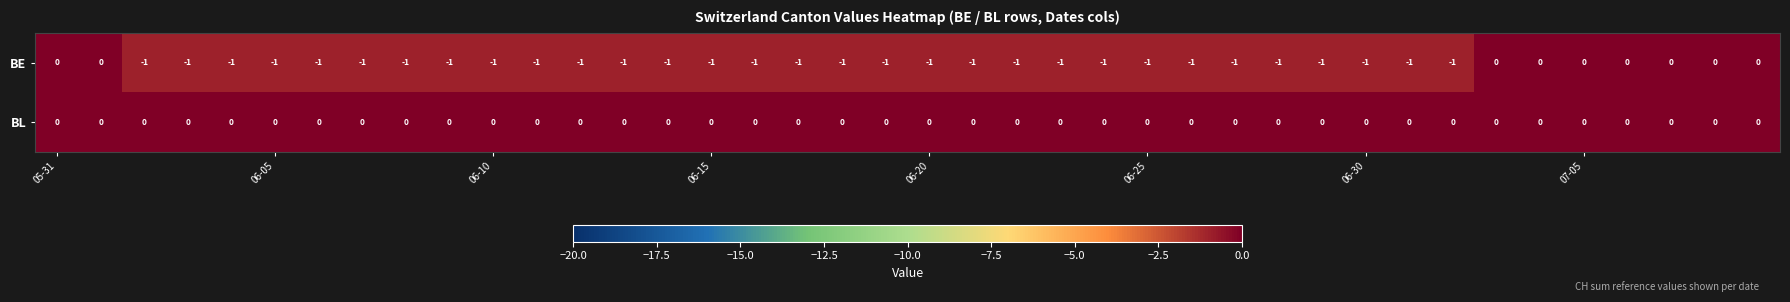

Which series has the largest total across all categories?

BL